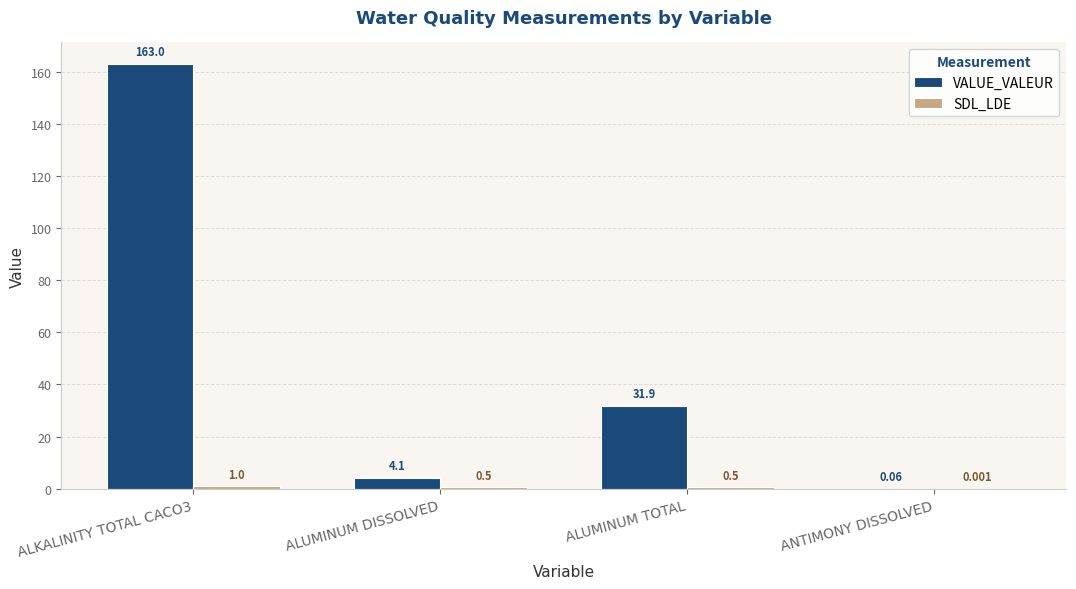

True or false: VALUE_VALEUR has a value of 4.1 at ALUMINUM DISSOLVED.

True